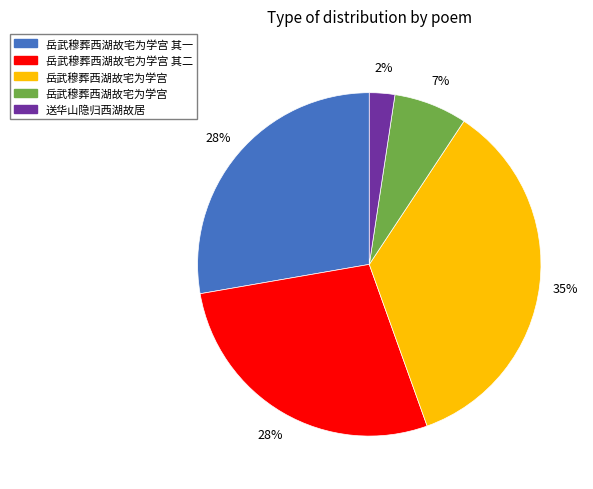

To the nearest percent, what is the difference between the largest and smallest slice percentages?

33%